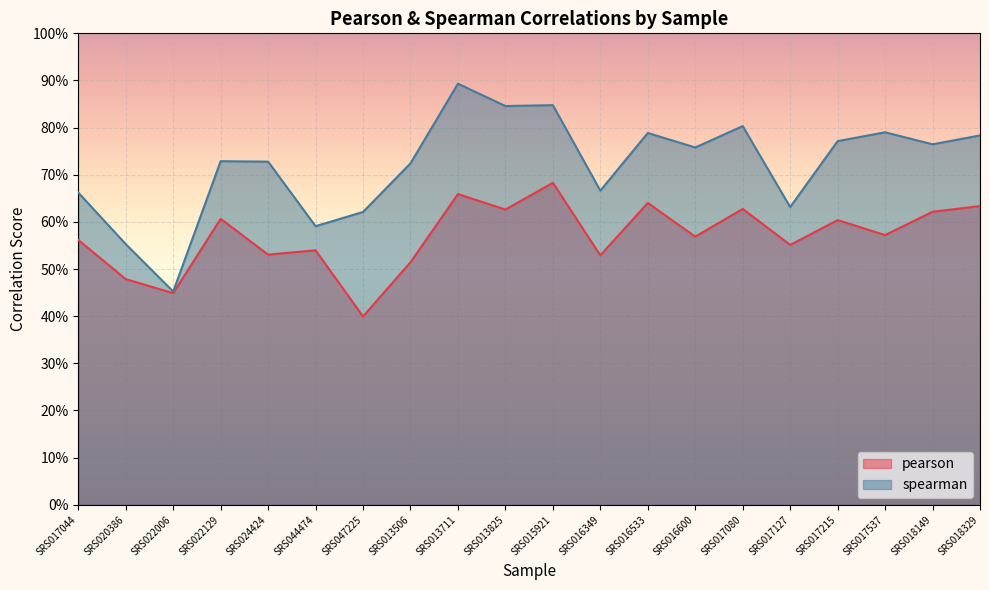

How many spearman values are between 0 and 1?

20